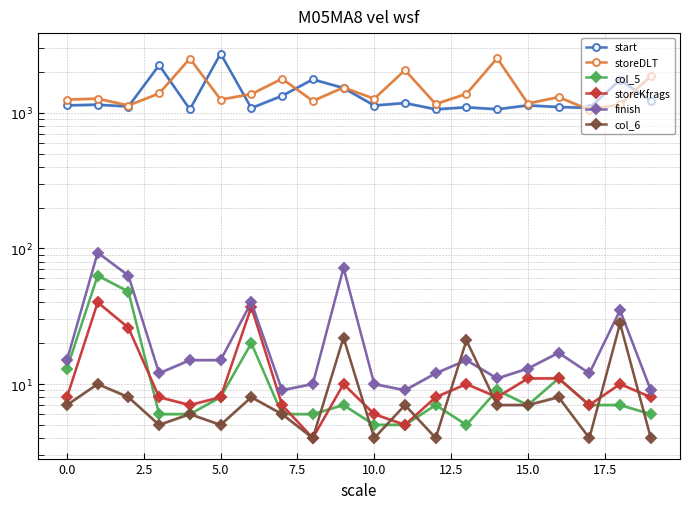

Is it true that storeDLT equals 1266 at 10?

True